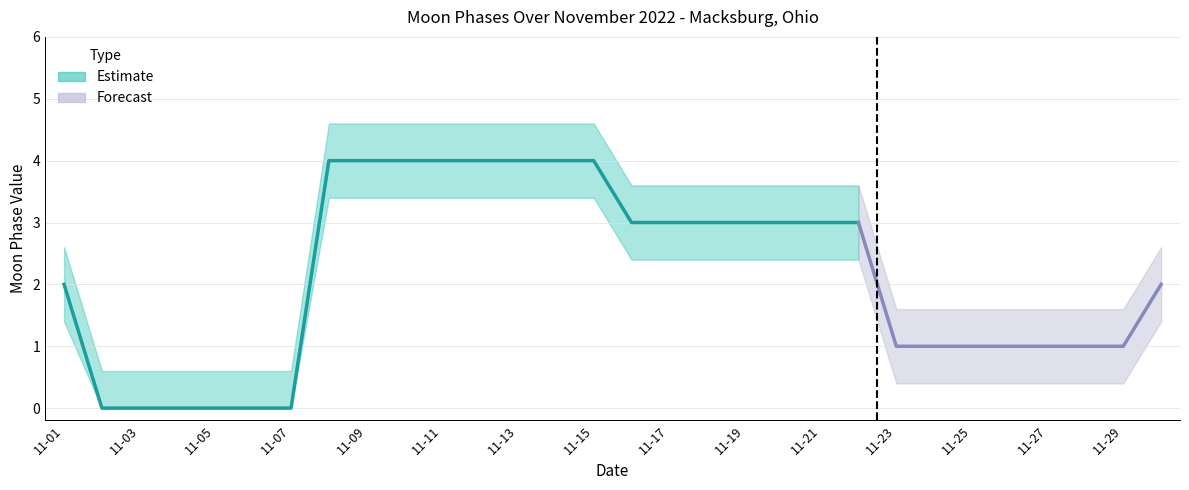

What is the spread (max minus min) of values at 2022-11-18?

1.2